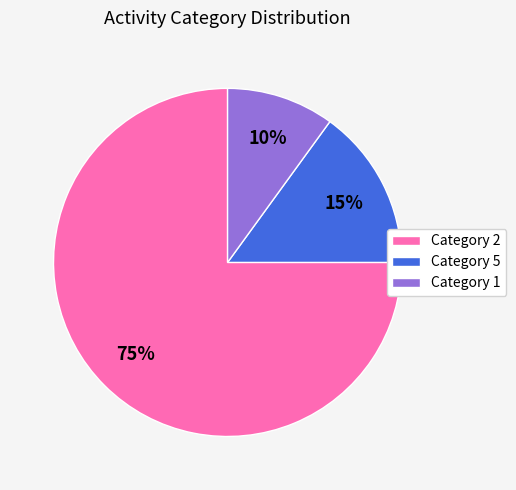

Count the number of slices in the pie.

3